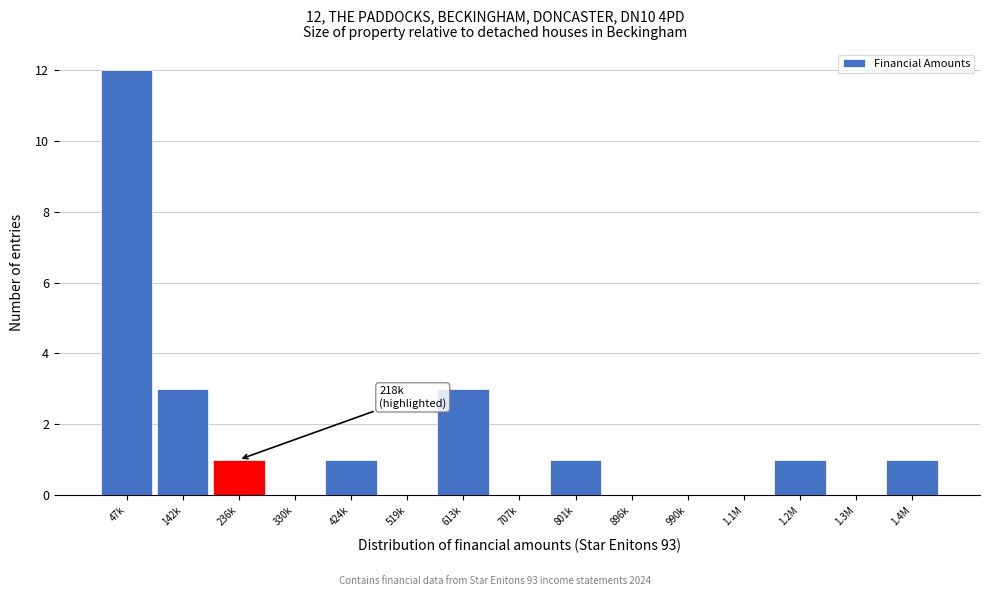

Reading left to right, list all the values displayed in this chart.

47k=12	142k=3	236k=1	330k=0	424k=1	519k=0	613k=3	707k=0	801k=1	896k=0	990k=0	1.1M=0	1.2M=1	1.3M=0	1.4M=1